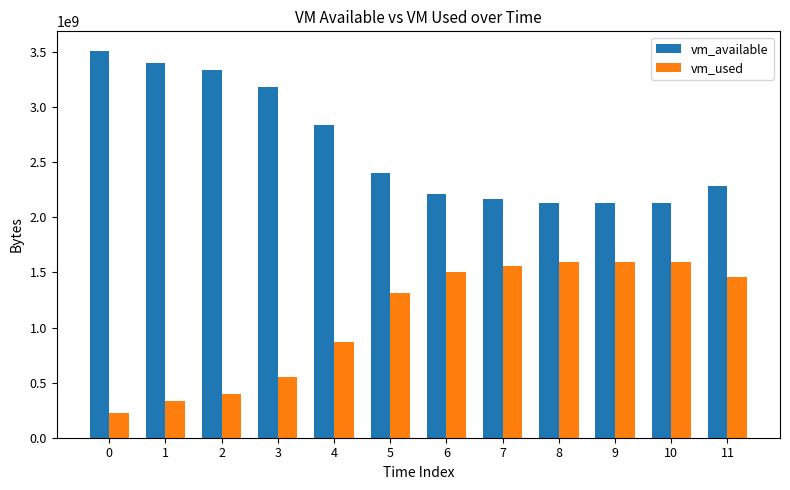

What is the difference between the highest and lowest values at 2?

2946932736